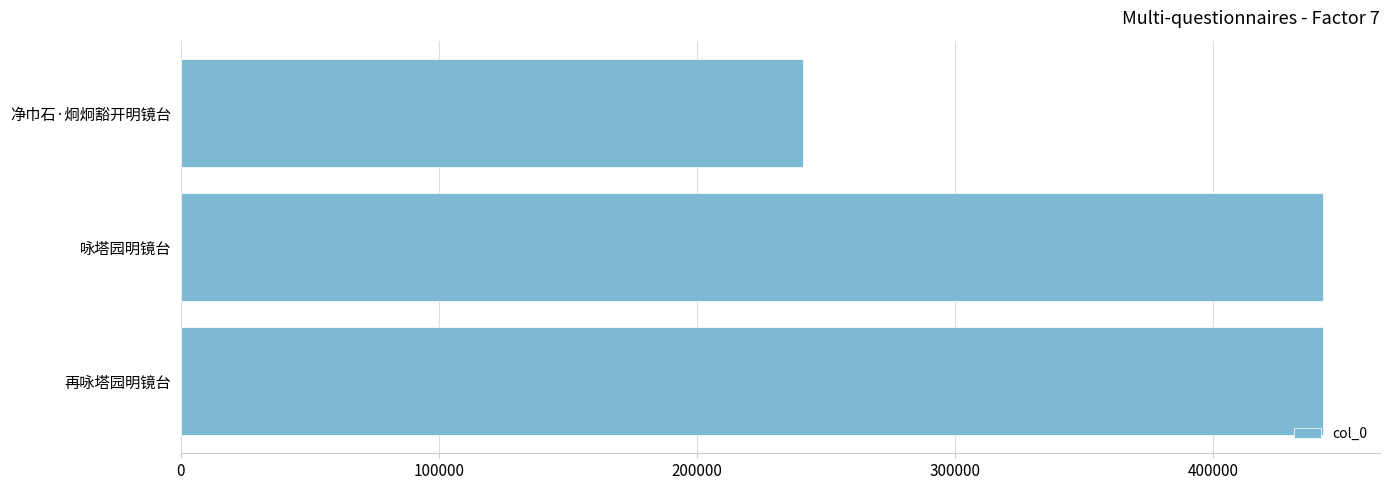

The value at 咏塔园明镜台 is 620285. True or false?

False